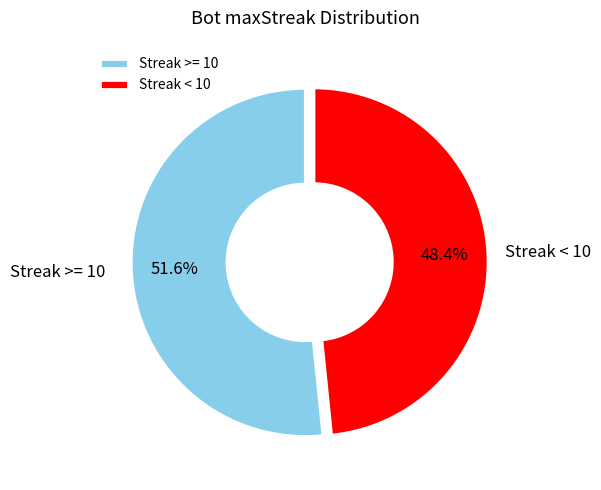

Is the sum of Streak < 10 and Streak >= 10 greater than half?

Yes